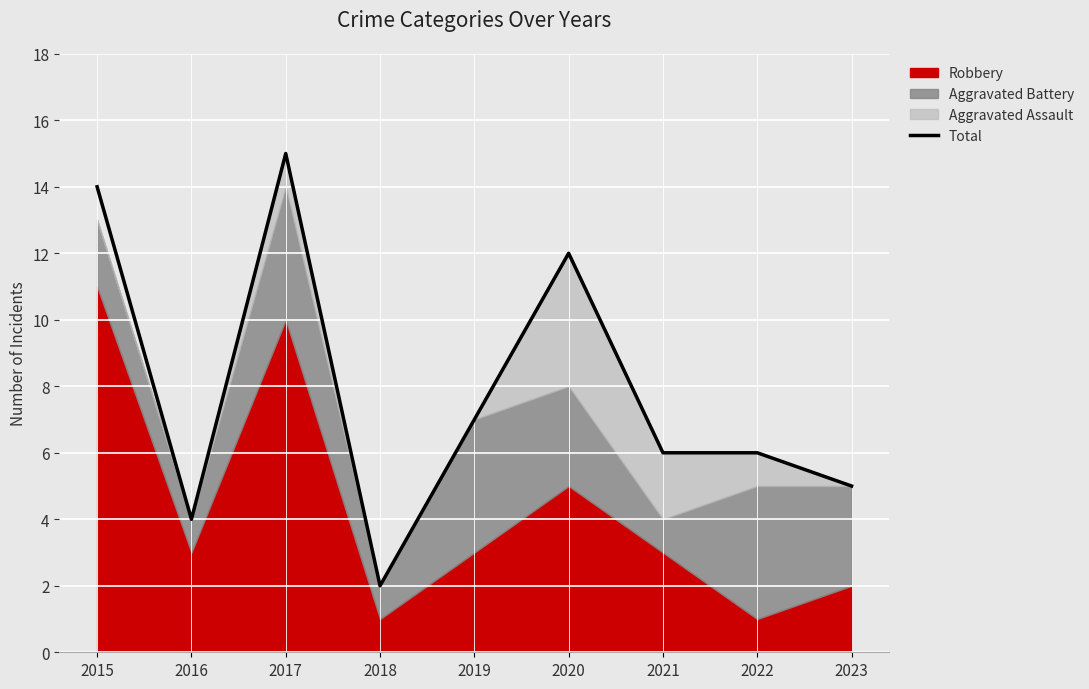

At which category does the data reach its first local peak?

2017